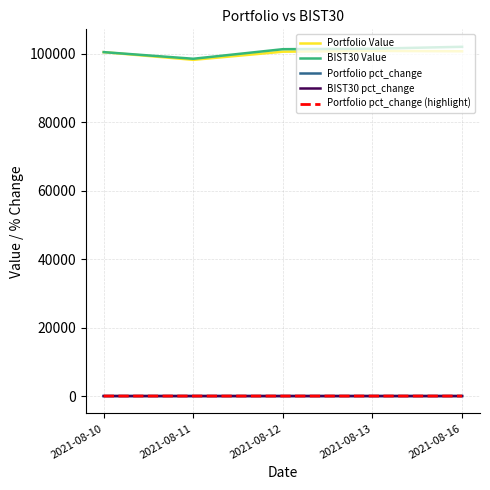

Is this an area chart (filled region under the line)?

No